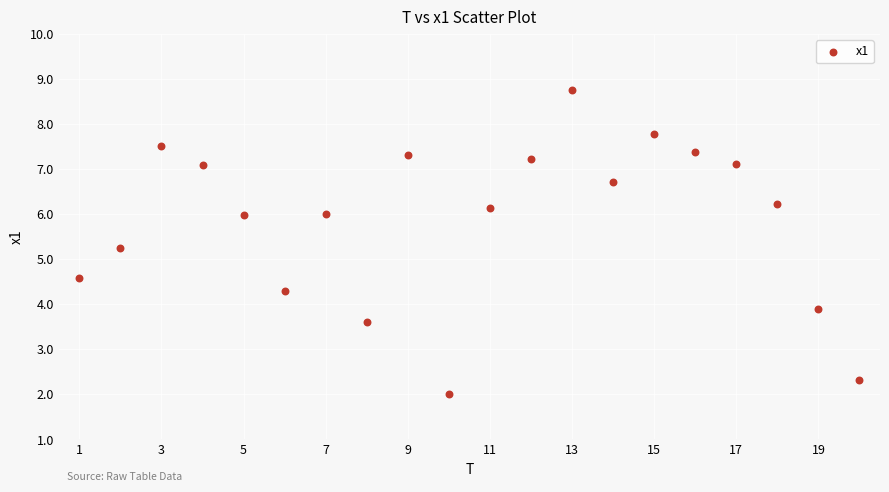

What Y value in the scatter plot is closest to 5?

5.3